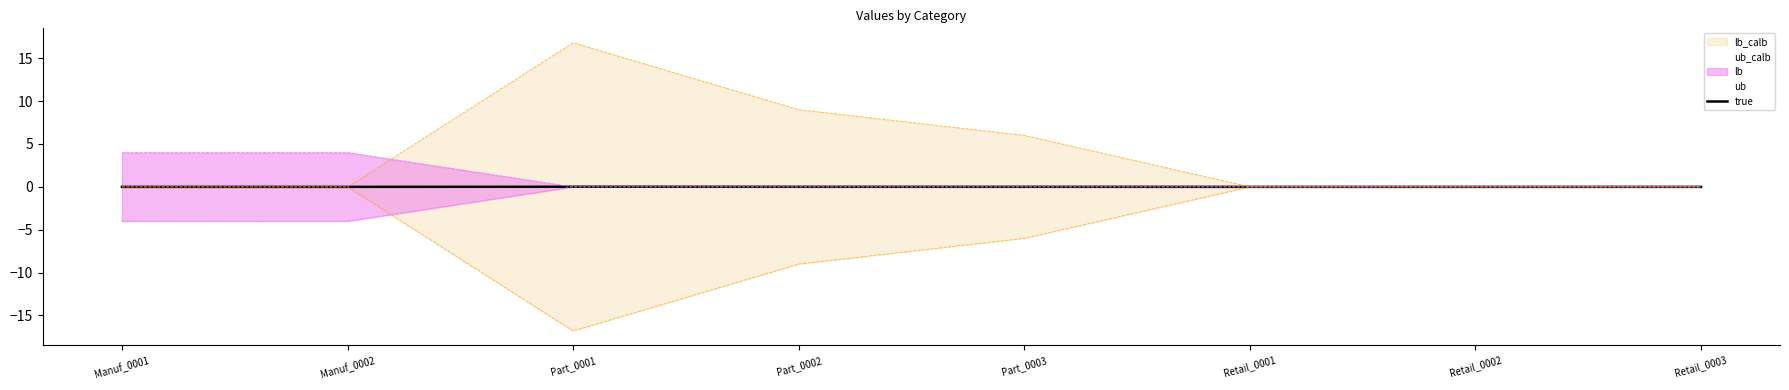

The true series shows -0.0 at Manuf_0001. True or false?

True